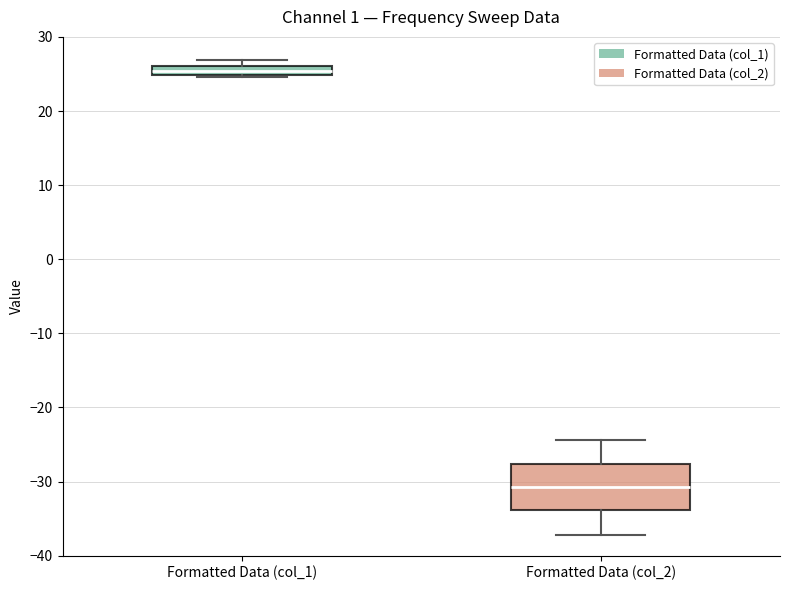

Where is the lower edge of the box for Formatted Data (col_1) on the y-axis? The values are not printed on the chart, so give them approximately, as read against the axis.

25